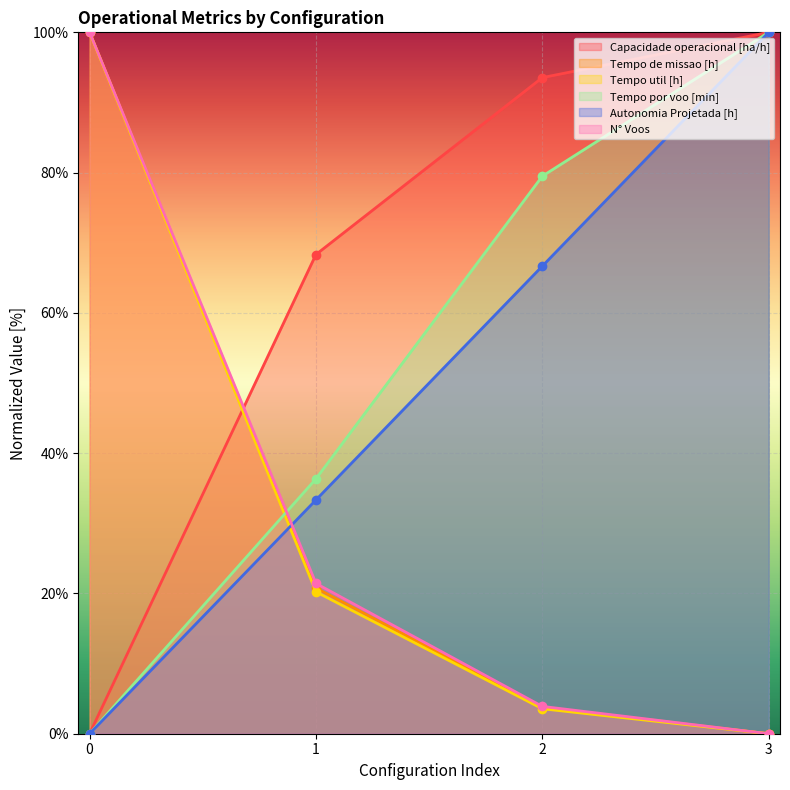

True or false: Autonomia Projetada [h] has more than 0 points higher than both neighbors.

False